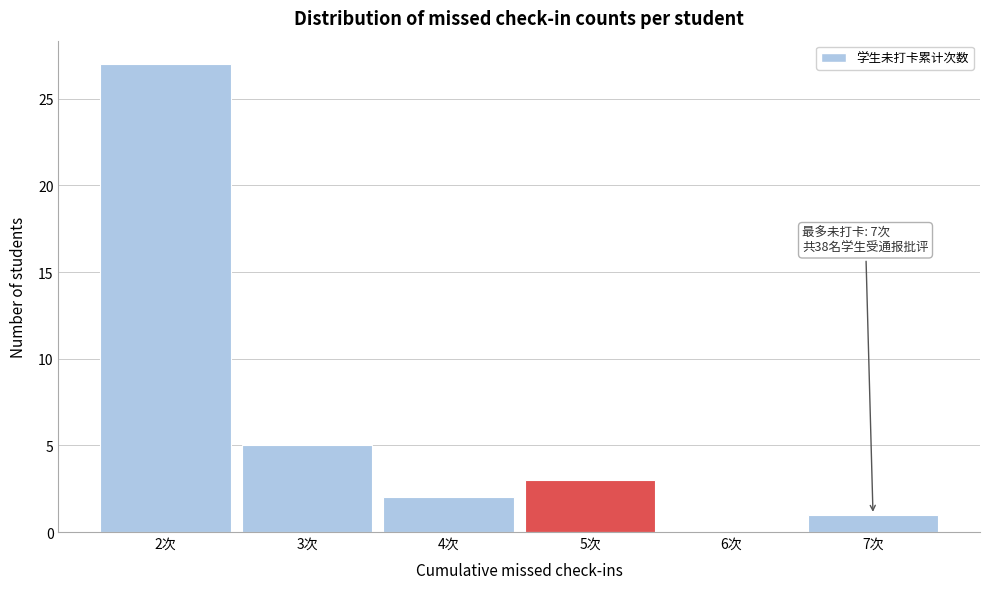

Which range on the x-axis has the tallest bar?

1.5 to 2.5